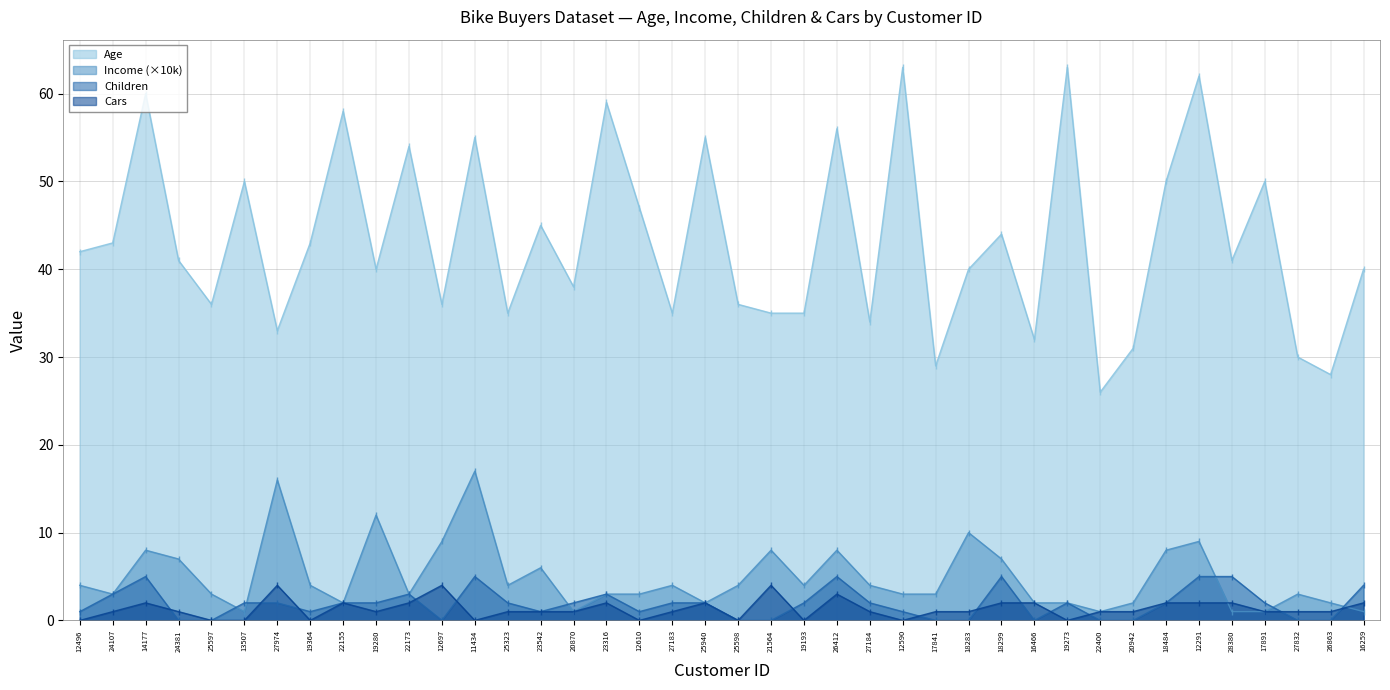

How many intersections are there between Children and Cars?

13